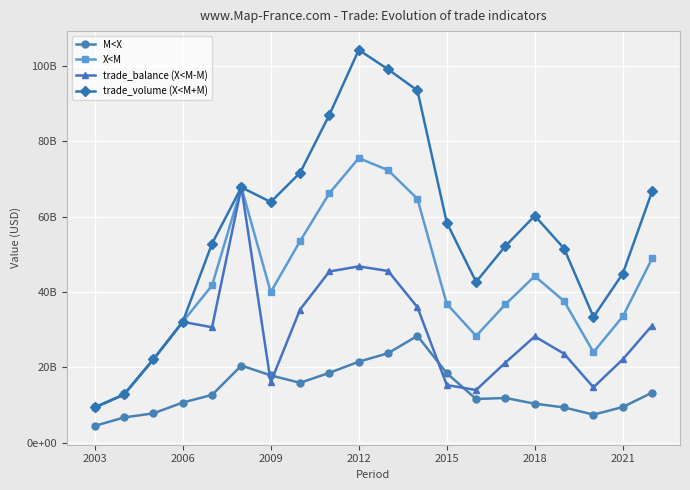

Where is trade_volume (X<M+M) nearest to the value 56767726168?

2015